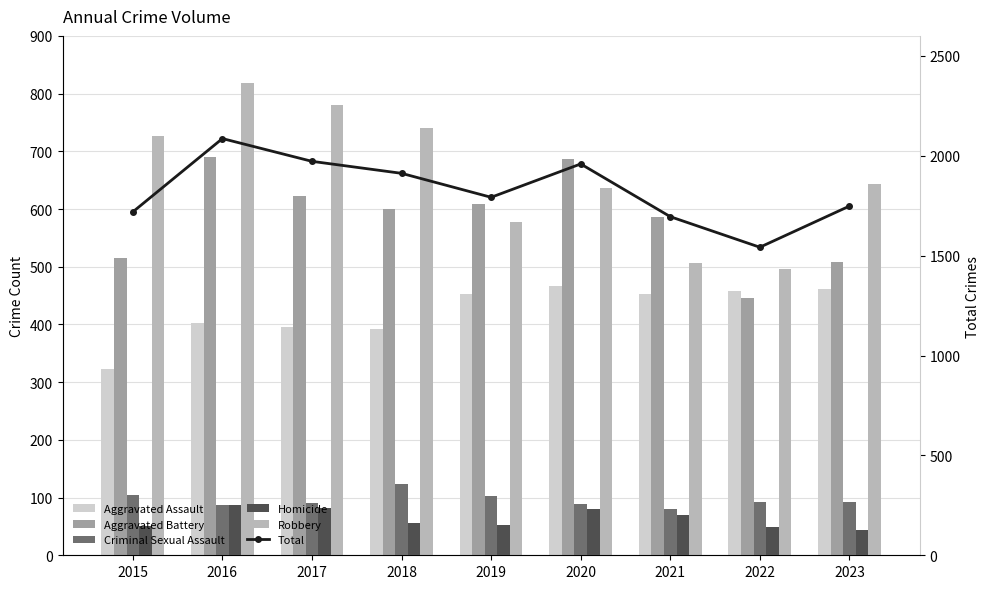

Which category has the lowest value in the Homicide series?

2023